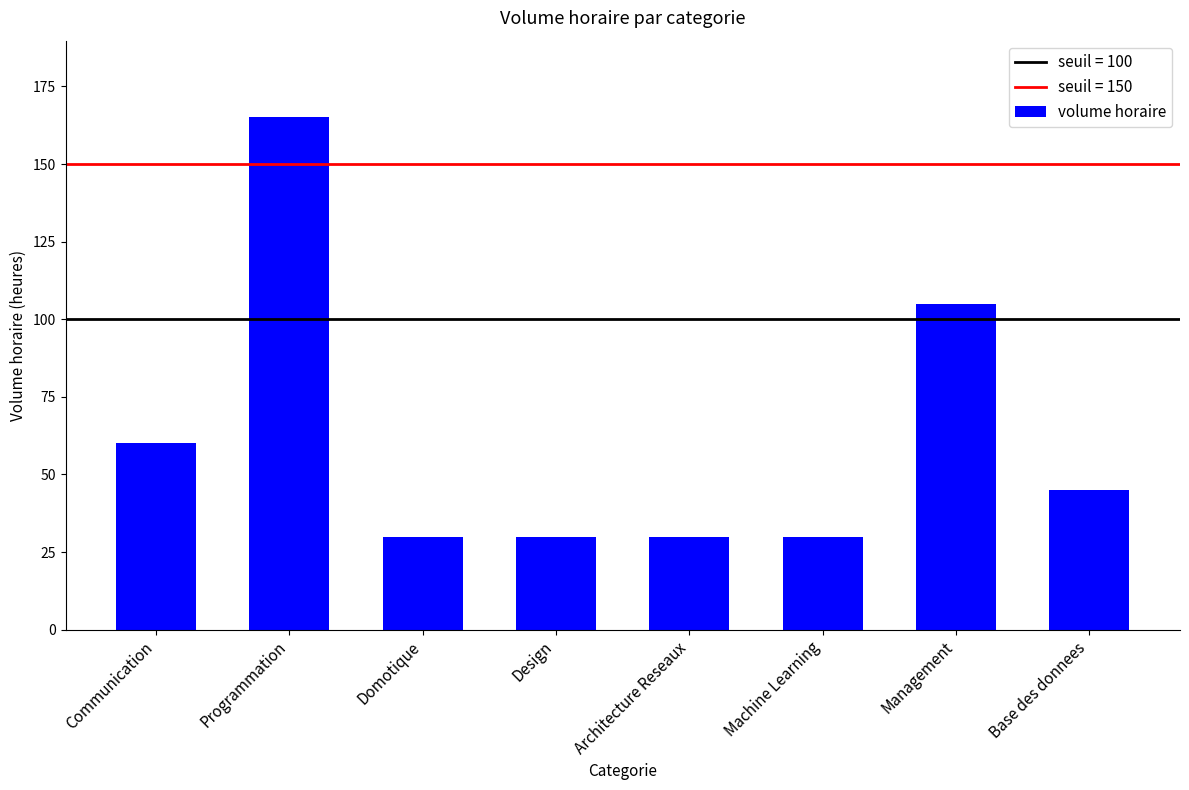

What is the label of the 4th bar from the left?

Design